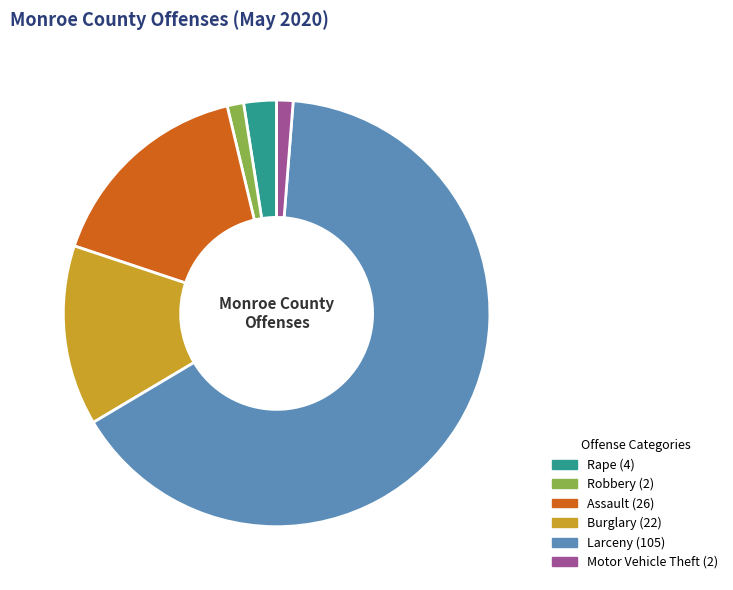

Is there any slice that represents more than half of the pie?

Yes